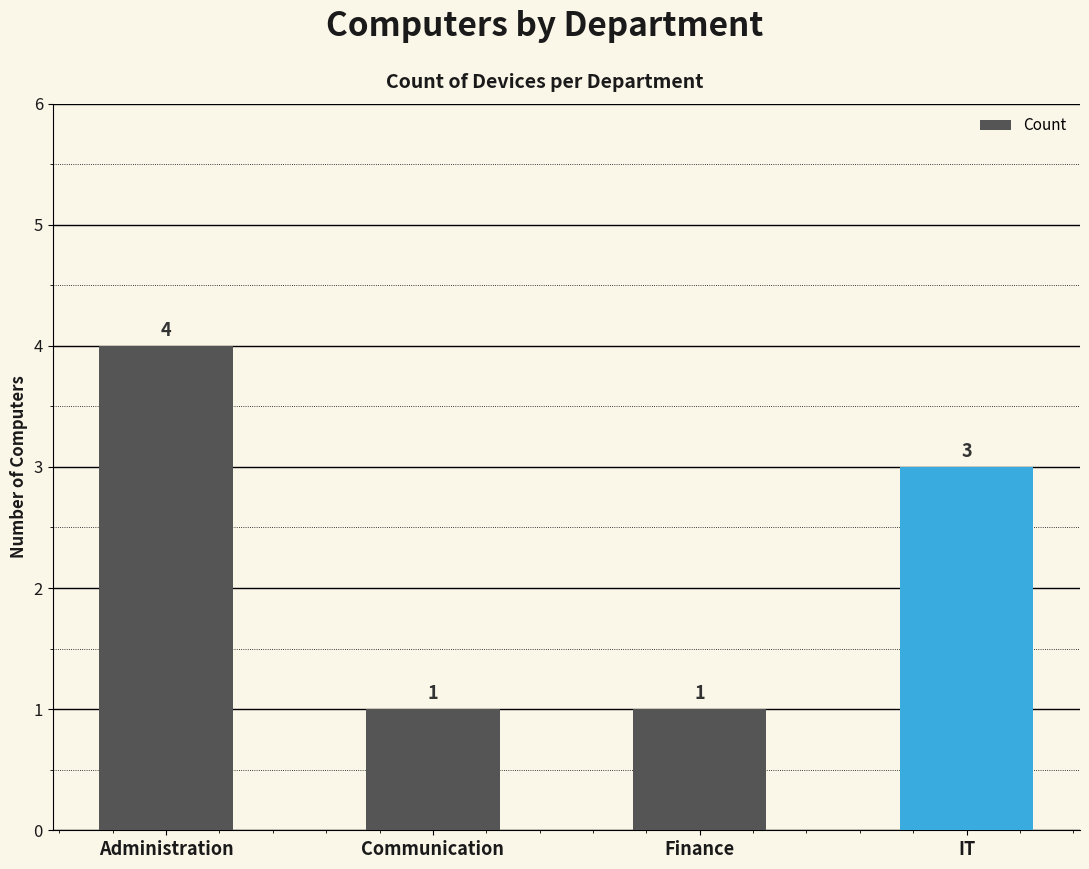

What is the sum of the values at Administration and Finance?

5